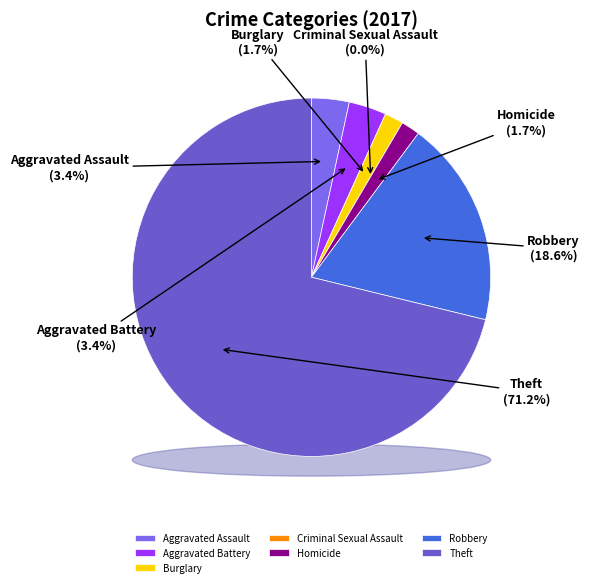

Is there a majority slice in this chart?

Yes